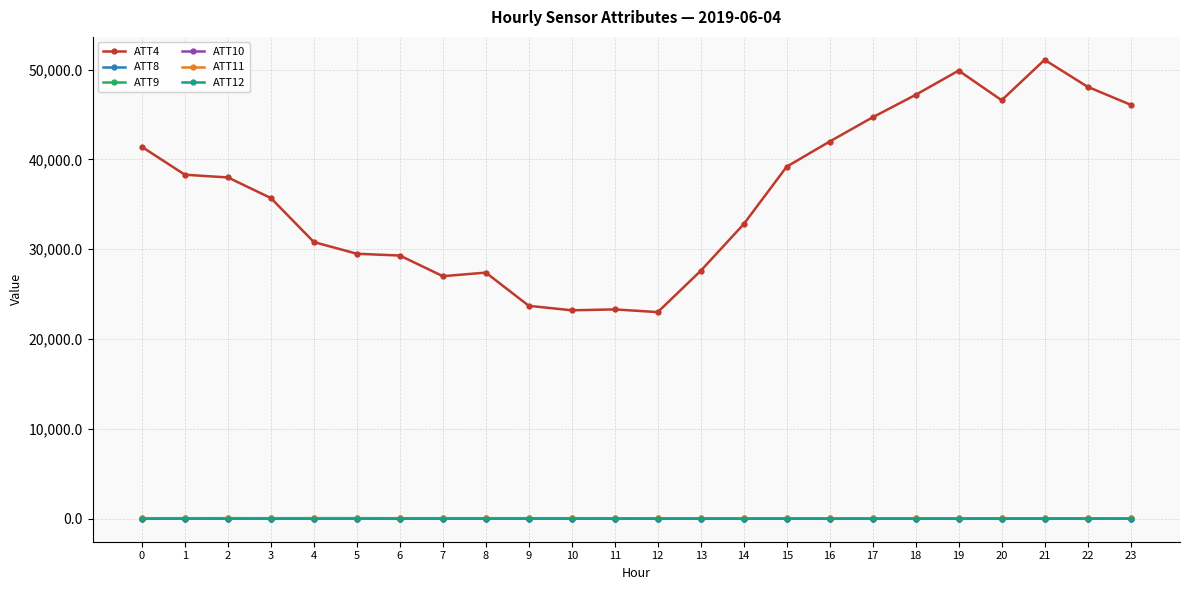

Which series has the widest spread of values?

ATT4